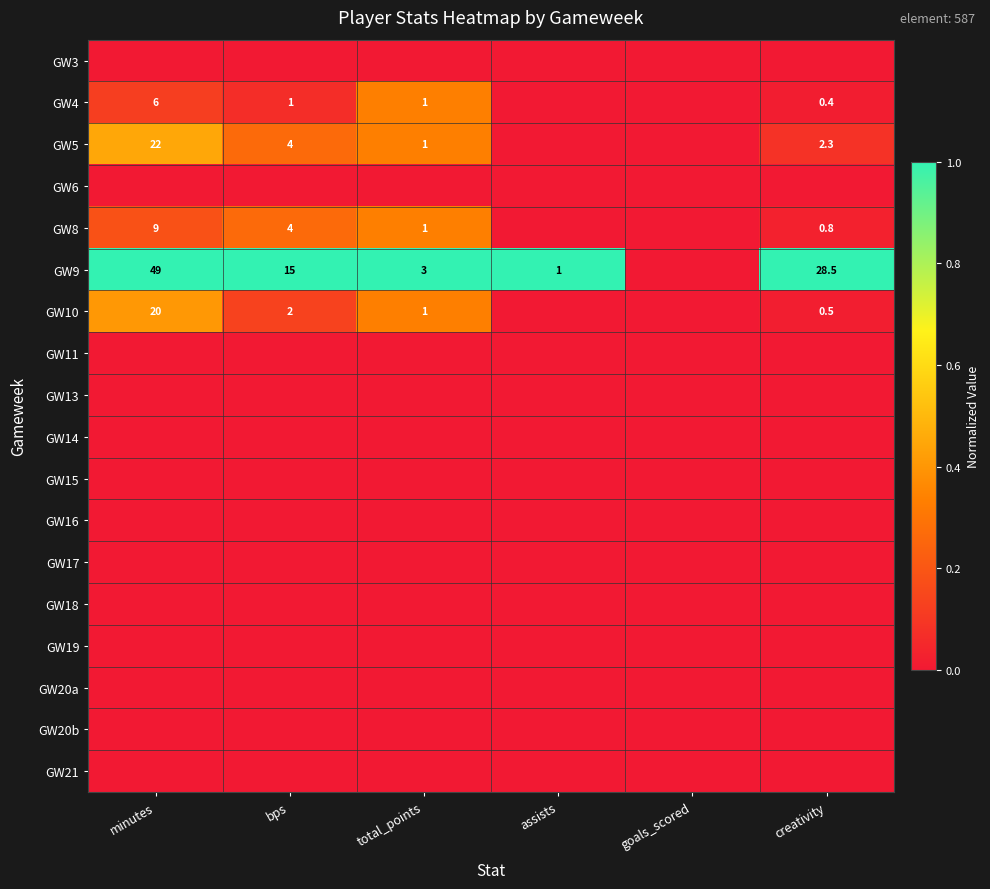

Is it true that GW9 equals 1.0 at minutes?

True